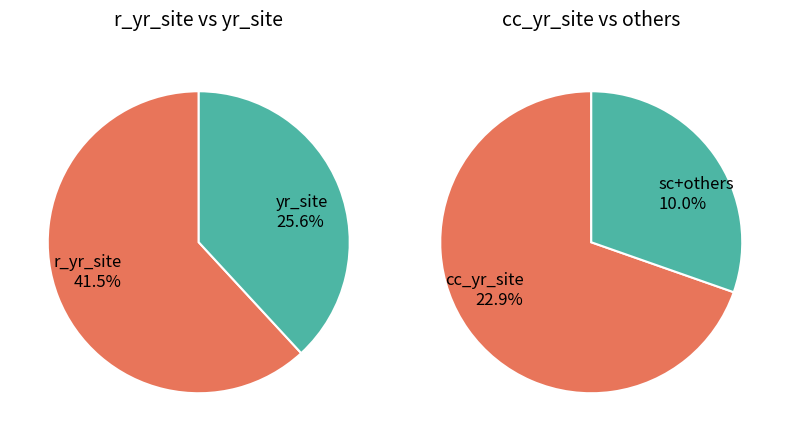

Is yr_site_yrxsite the majority of the pie?

No